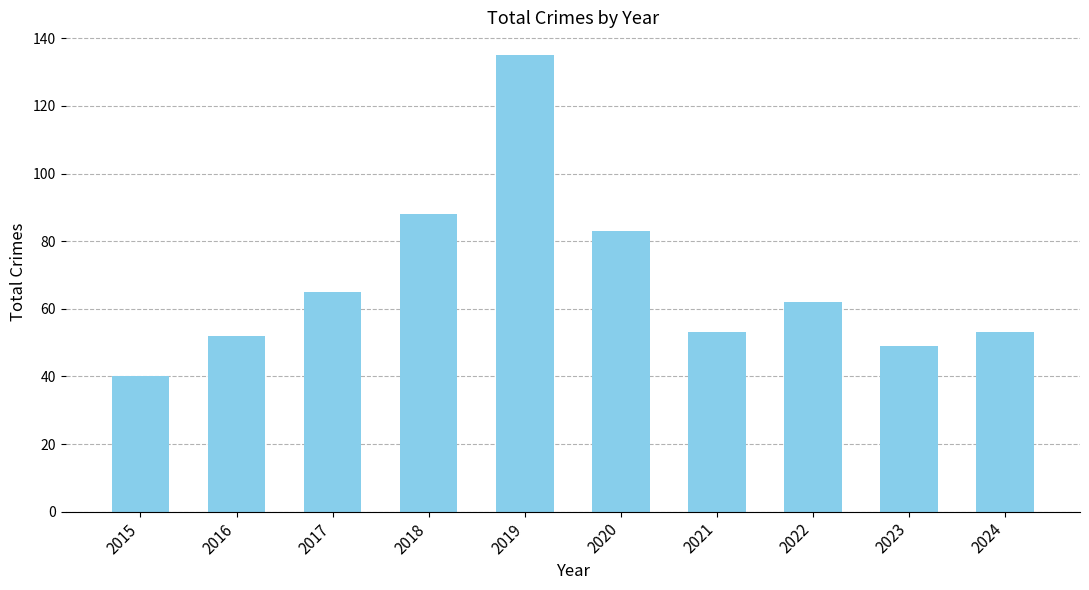

What is the difference between the values at 2016 and 2023?

3